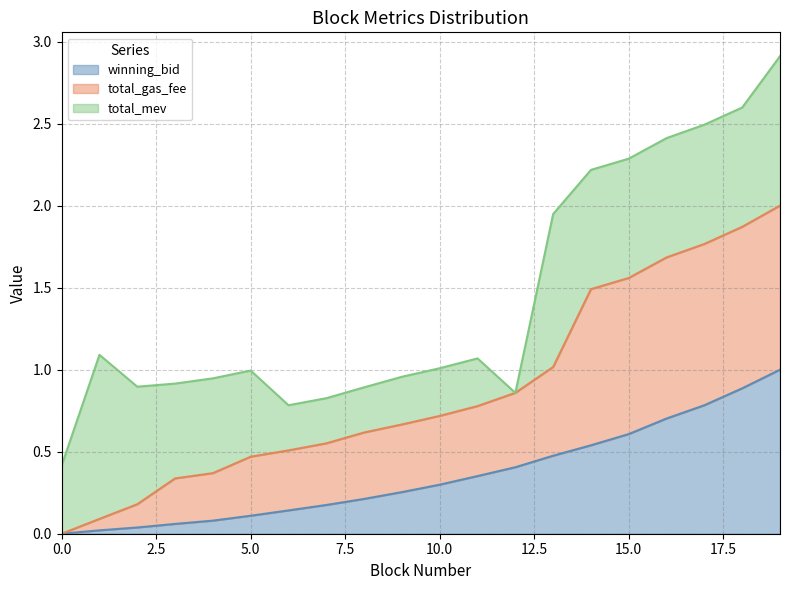

Does the chart have visible grid lines?

Yes